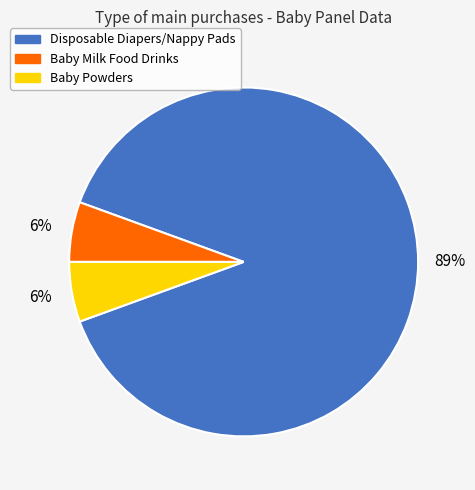

Approximately how many times larger is the value at Baby Milk Food Drinks compared to Baby Powders?

1.0